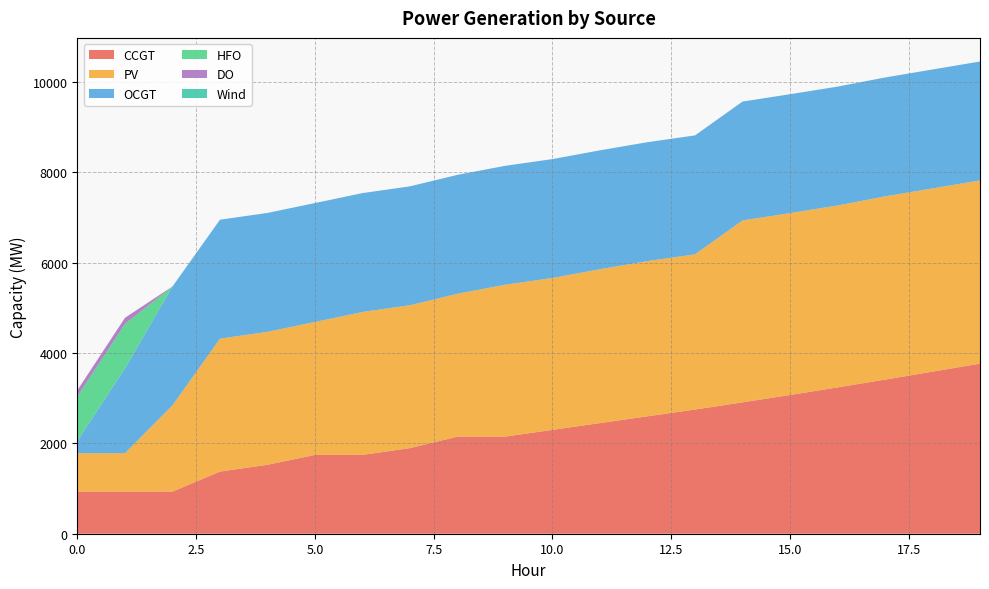

Reading left to right, what are all the values shown in this chart?

CCGT: 0=933	1=933	2=933	3=1376	4=1526	5=1745	6=1745	7=1895	8=2149	9=2149	10=2299	11=2449	12=2599	13=2749	14=2908	15=3071	16=3239	17=3411	18=3588	19=3765
PV: 0=850	1=850	2=1909	3=2943	4=2943	5=2943	6=3163	7=3163	8=3163	9=3362	10=3362	11=3406	12=3436	13=3436	14=4026	15=4026	16=4026	17=4056	18=4056	19=4056
OCGT: 0=276	1=1876	2=2632	3=2632	4=2632	5=2632	6=2632	7=2632	8=2632	9=2632	10=2632	11=2632	12=2632	13=2632	14=2632	15=2632	16=2632	17=2632	18=2632	19=2632
HFO: 0=985	1=985	2=0	3=0	4=0	5=0	6=0	7=0	8=0	9=0	10=0	11=0	12=0	13=0	14=0	15=0	16=0	17=0	18=0	19=0
DO: 0=136	1=136	2=0	3=0	4=0	5=0	6=0	7=0	8=0	9=0	10=0	11=0	12=0	13=0	14=0	15=0	16=0	17=0	18=0	19=0
Wind: 0=0	1=0	2=0	3=0	4=0	5=0	6=0	7=0	8=0	9=0	10=0	11=0	12=0	13=0	14=0	15=0	16=0	17=0	18=0	19=0